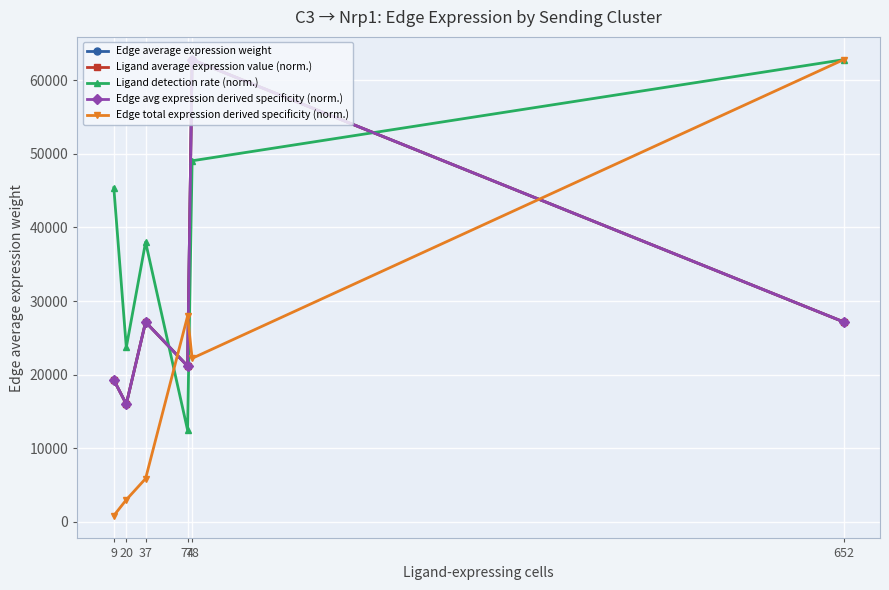

What is the average value of the Edge total expression derived specificity (norm.) series?

20449.4